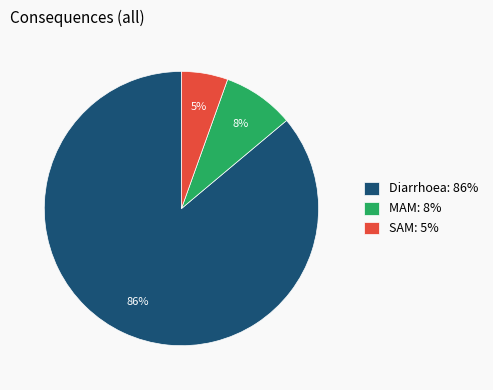

To the nearest percent, what is the difference between the MAM and SAM slice percentages?

3%